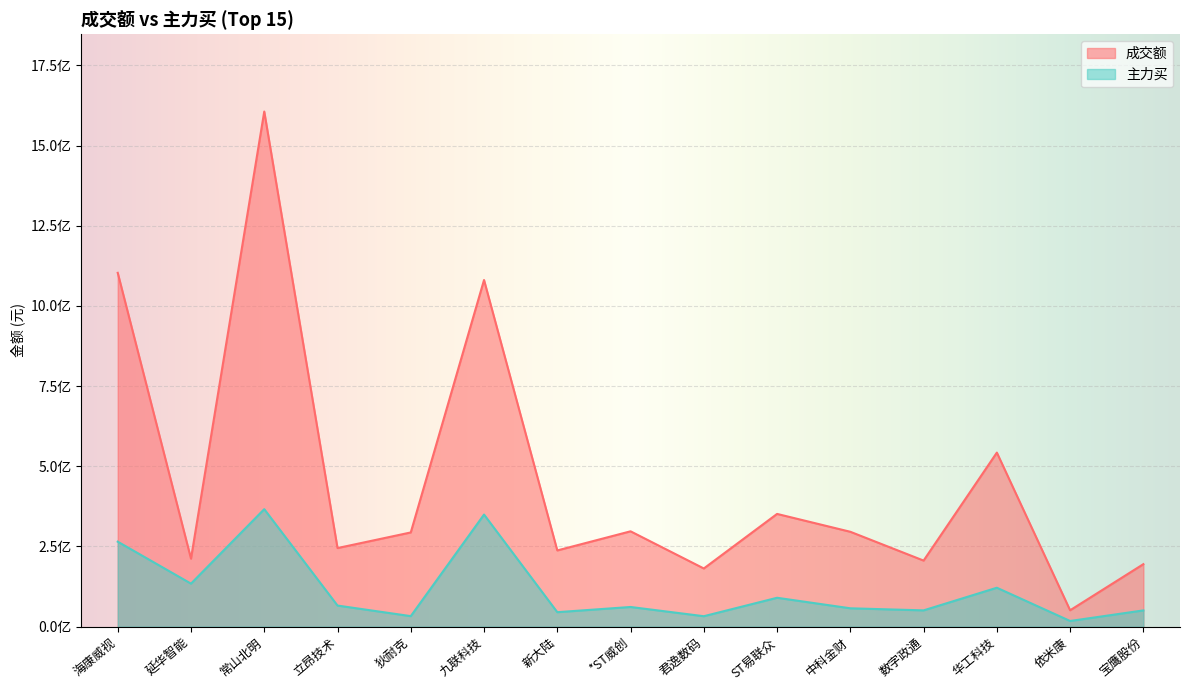

What position from the left is 常山北明?

3